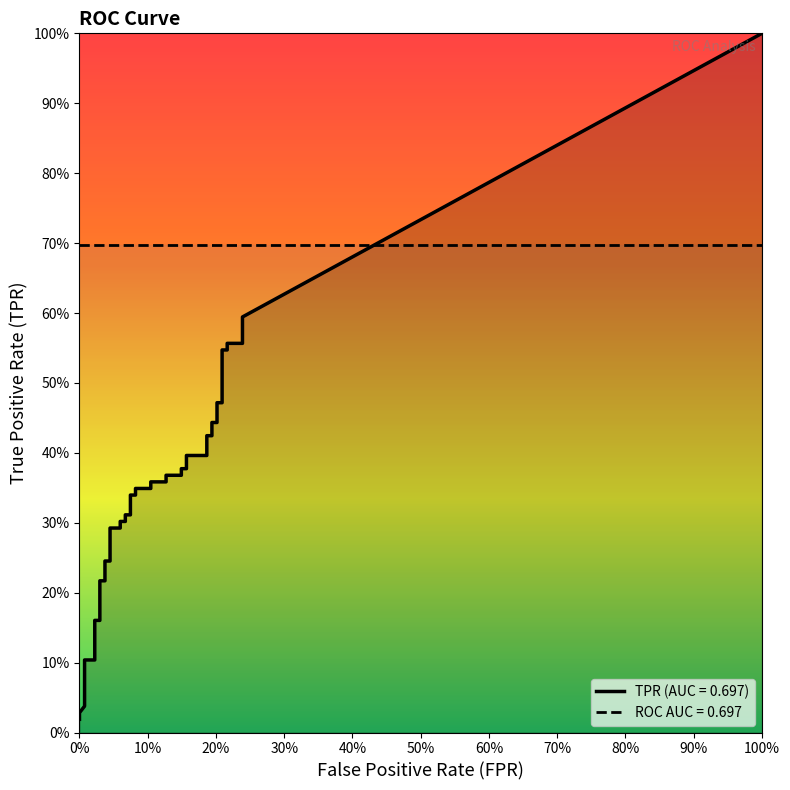

What is the sum of all tpr values?

13.2